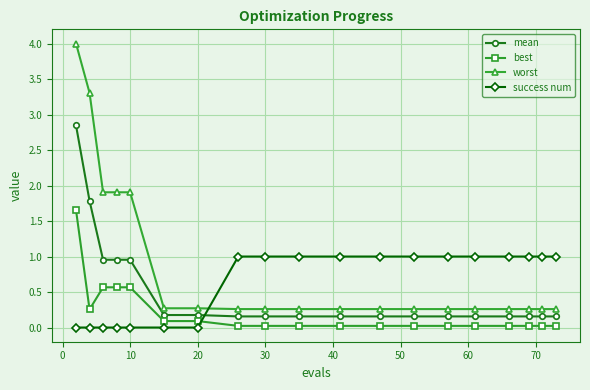

Which series has the largest total across all categories?

worst